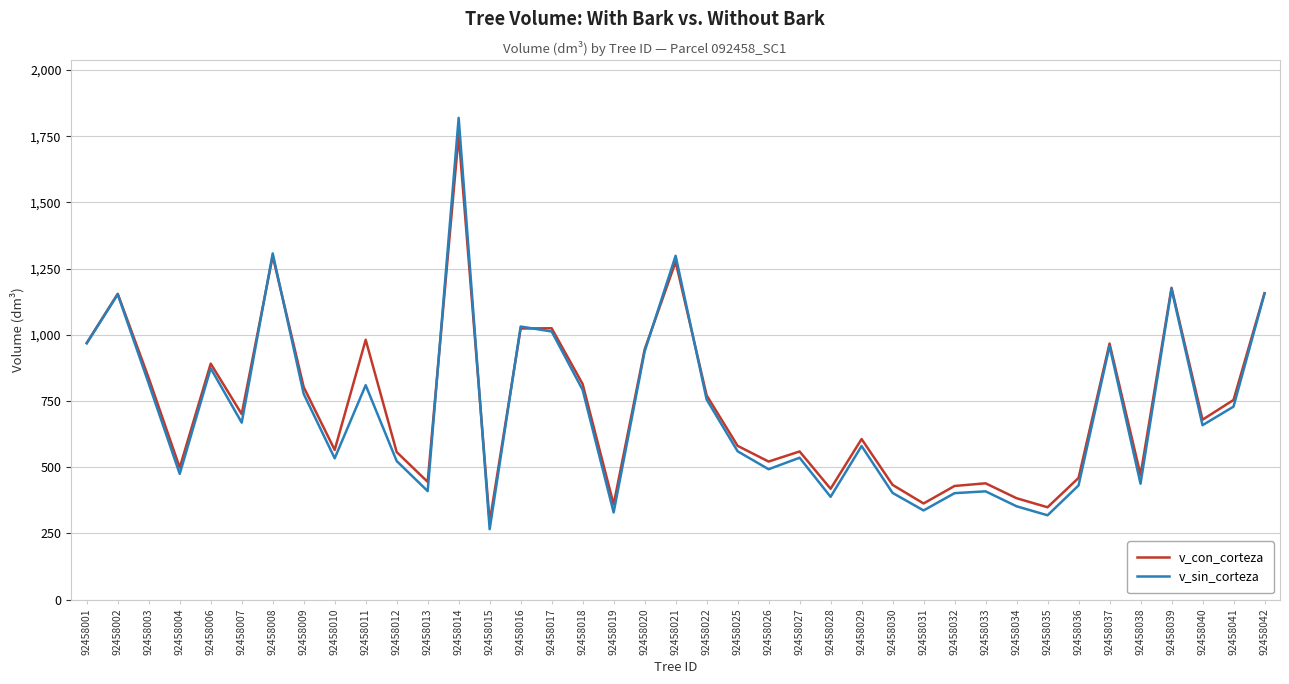

What is the sum of all v_con_corteza values?

28718.7